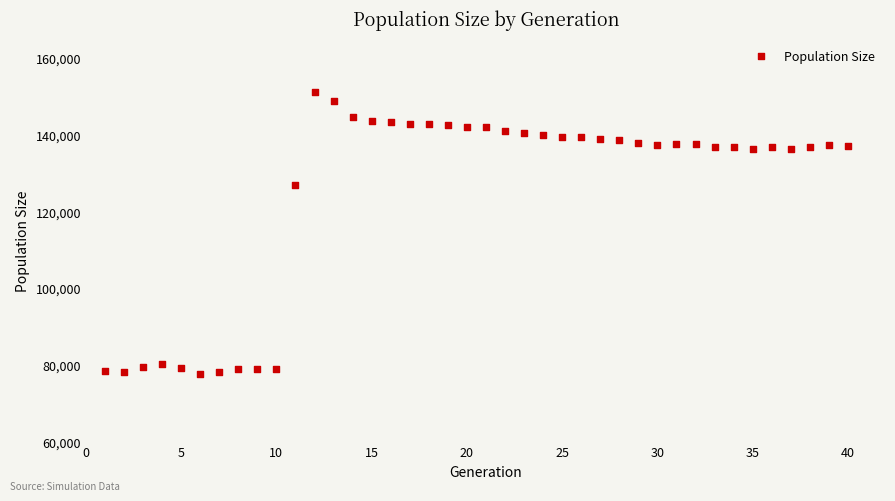

What Y value in the scatter plot is closest to 114268?

126743